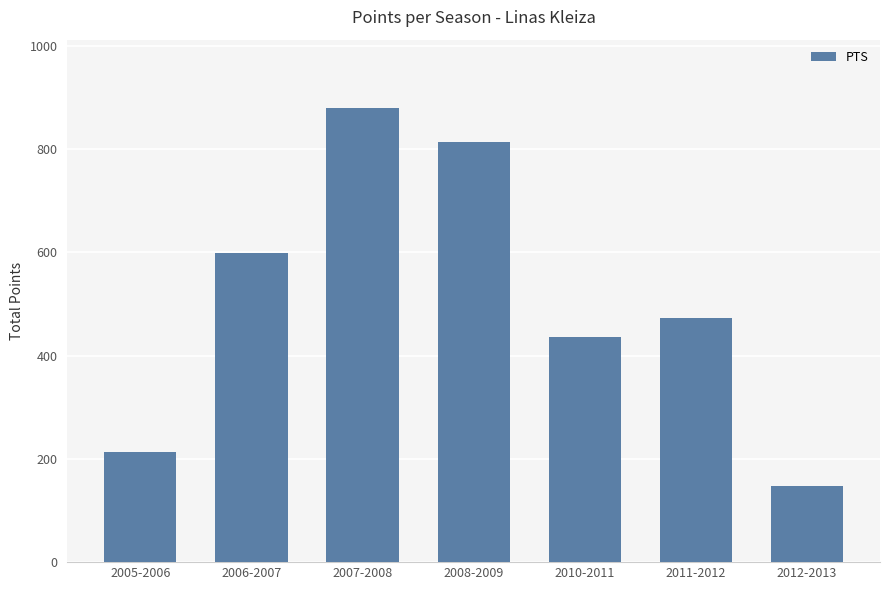

Which category has the highest value across all series?

2007-2008